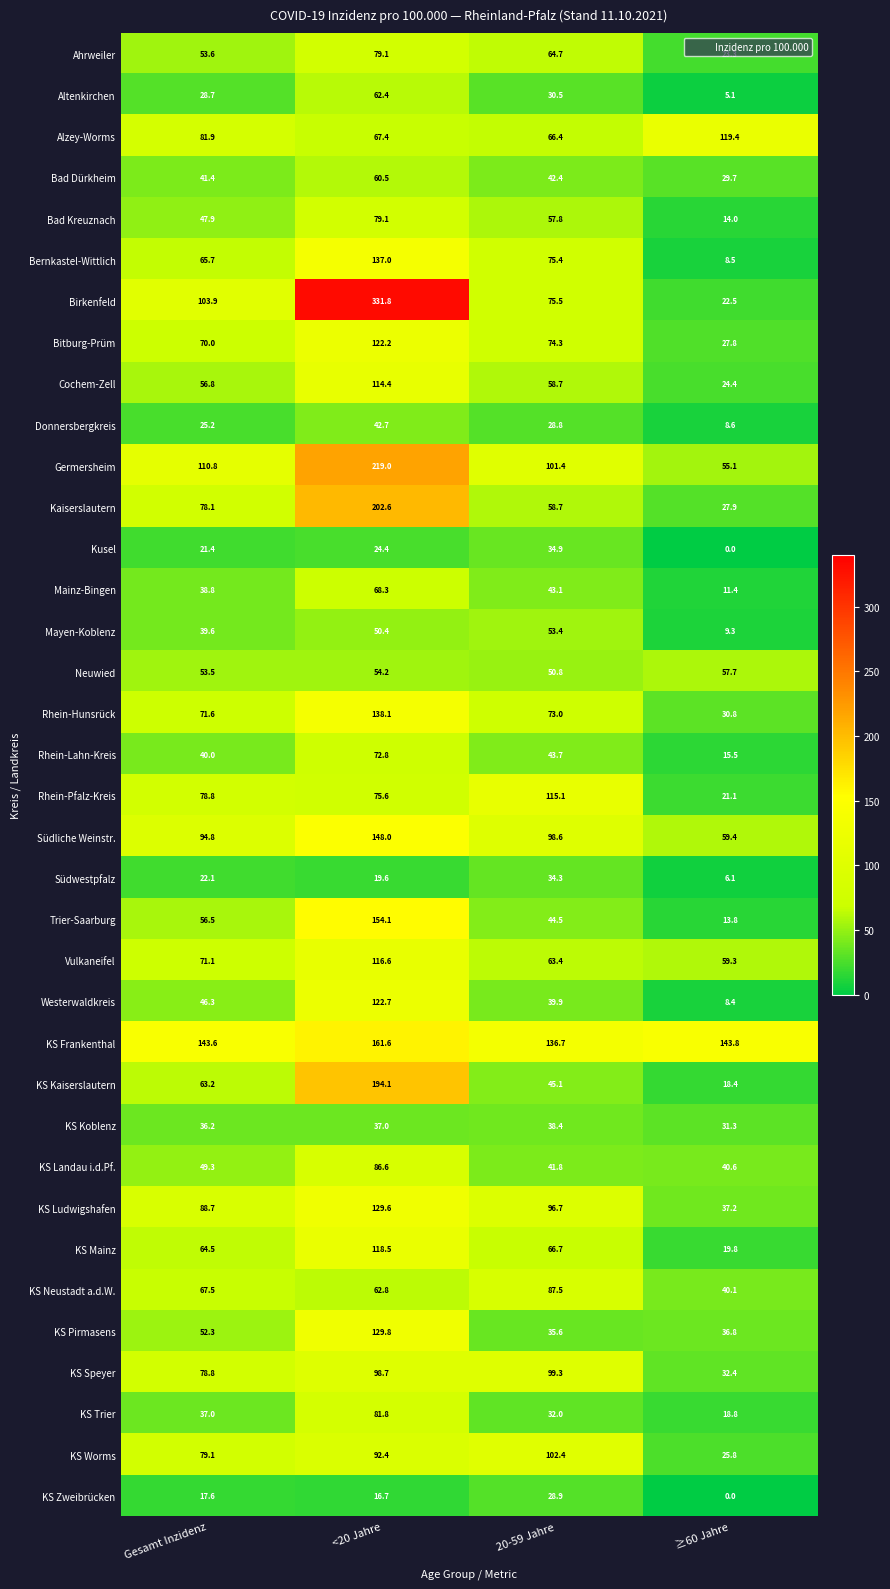

What is the minimum value for KS Koblenz?

31.3